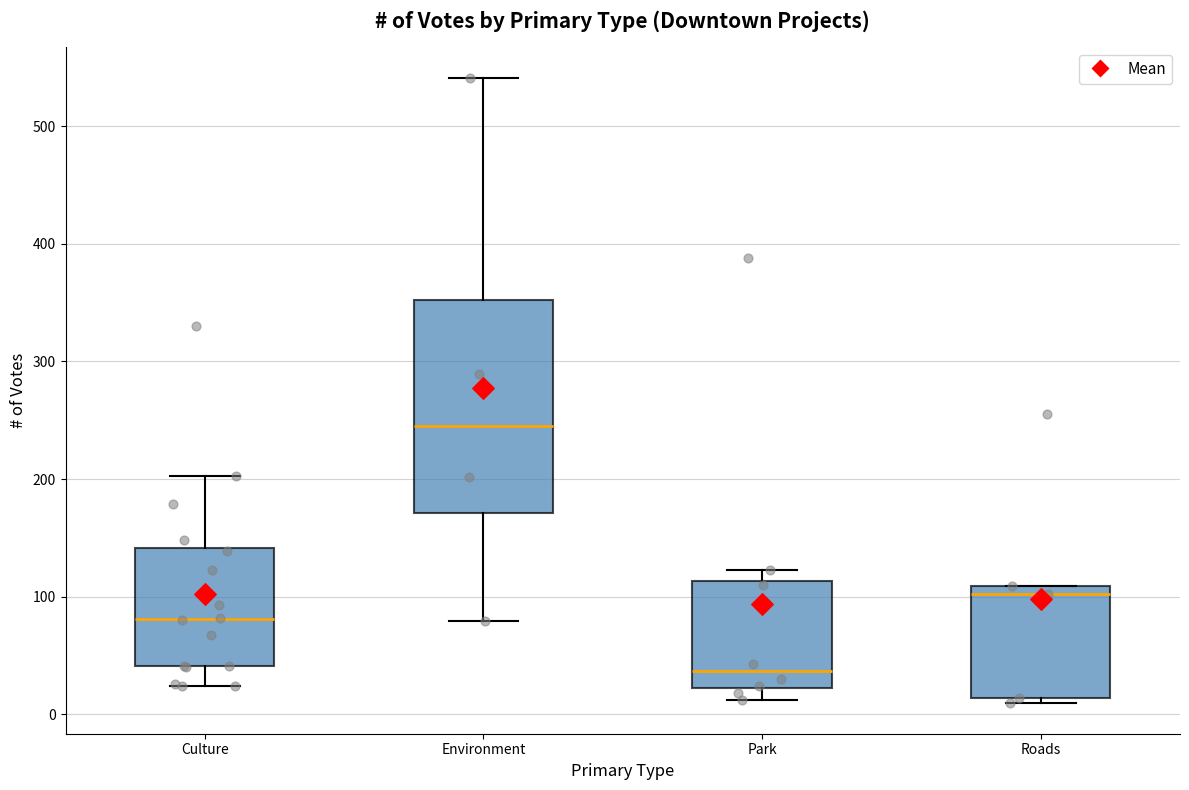

Reading left to right, read every box against the y-axis: the position of its median line, the range the box covers, and the ends of its whiskers. The values are not printed on the chart, so give them approximately, as read against the axis.

Culture: median 80, box 40 to 140, whiskers 20 to 200
Environment: median 250, box 170 to 350, whiskers 80 to 540
Park: median 40, box 20 to 110, whiskers 10 to 120
Roads: median 100, box 10 to 110, whiskers 10 (just below the box's lower edge) to 110